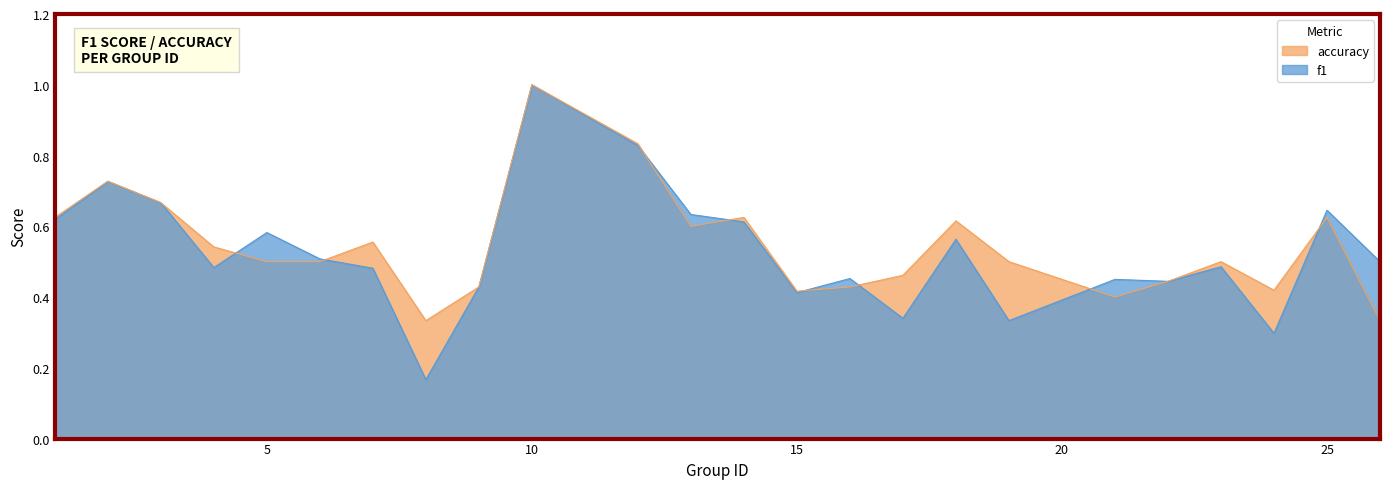

How many interior local peaks does the f1 series have?

8